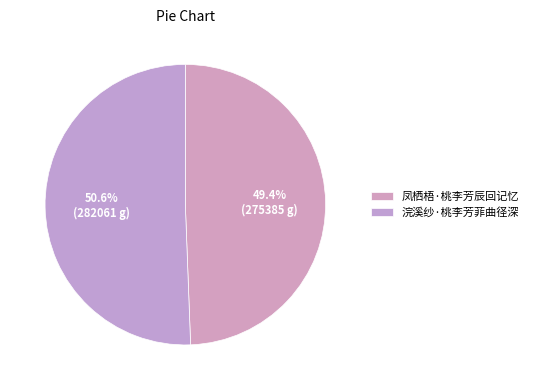

What is the change in value from 凤栖梧·桃李芳辰回记忆 to 浣溪纱·桃李芳菲曲径深?

+6676